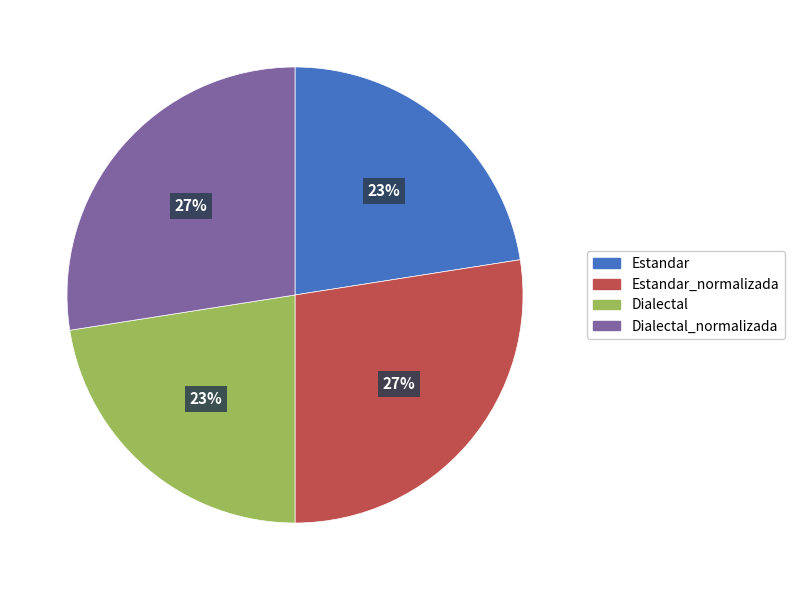

What is the ratio of the value at Estandar to the value at Dialectal?

1.0